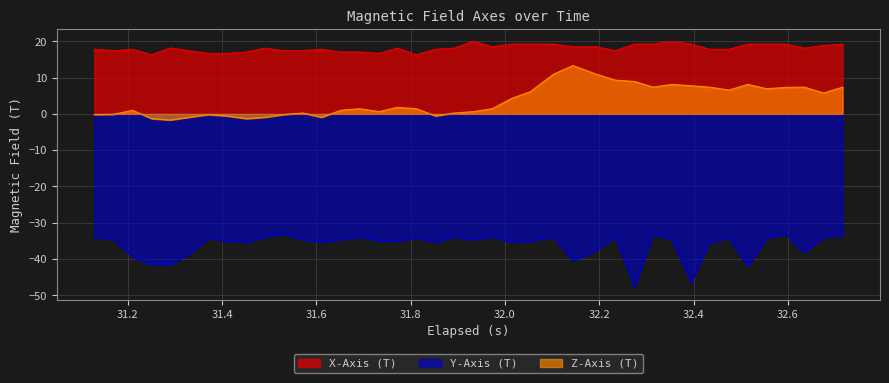

What is the difference between the maximum and minimum values in the Z-Axis (T) series?

15.0